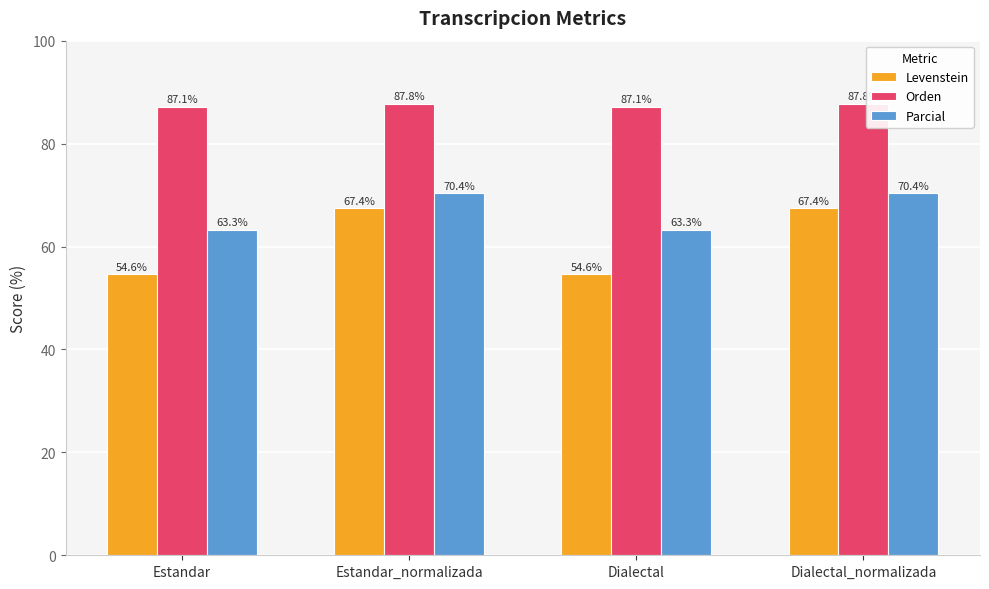

Where does the Parcial series first go above 70?

Estandar_normalizada